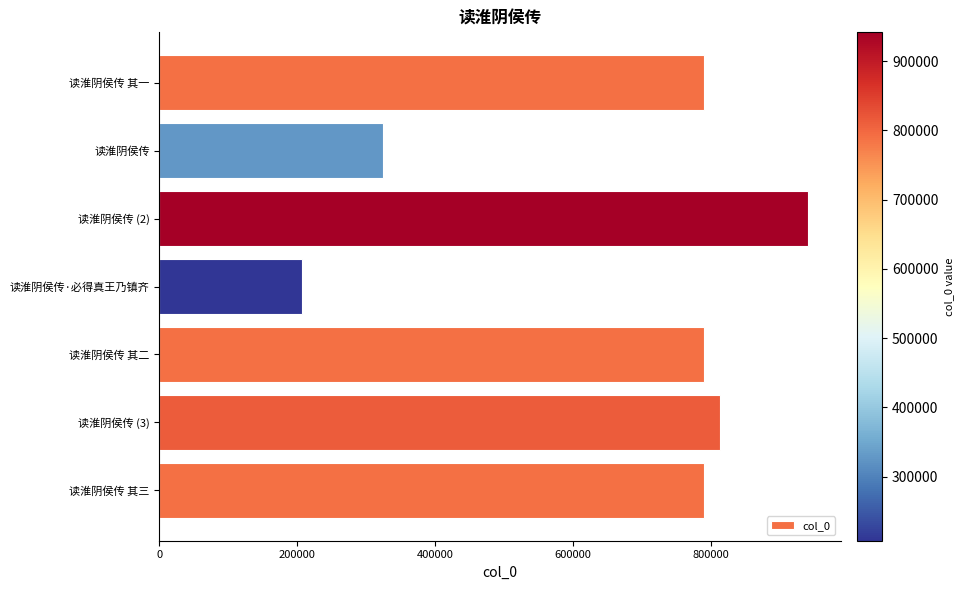

What is the label of the 7th bar from the bottom?

读淮阴侯传 其一